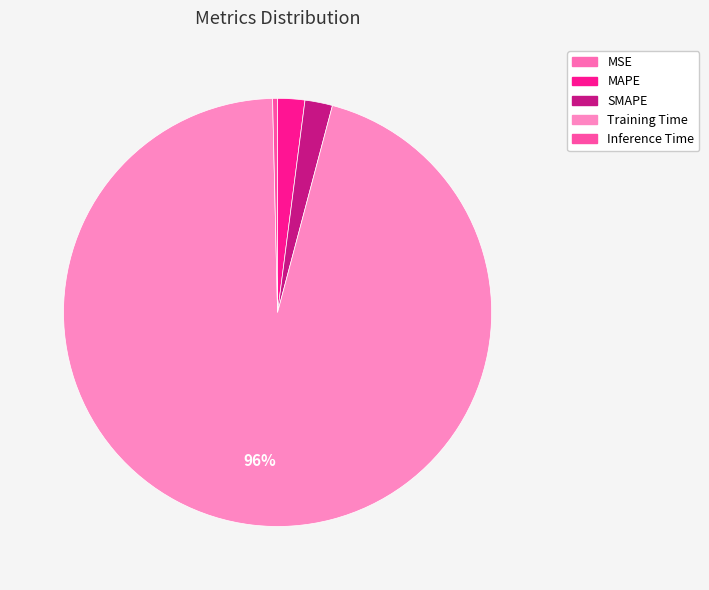

What is the largest slice in the pie chart?

Training Time